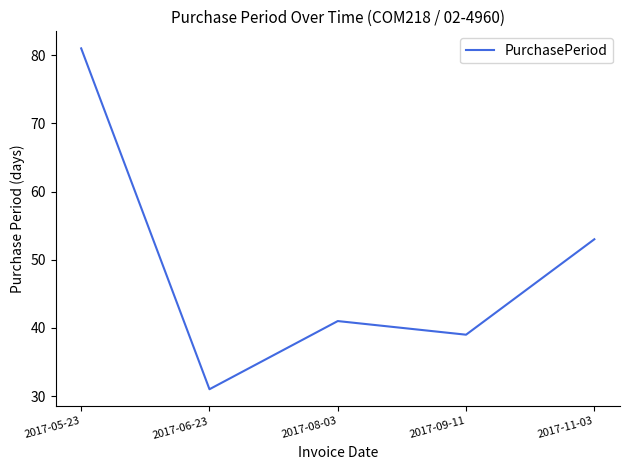

Does the chart display data point markers on the line(s)?

No